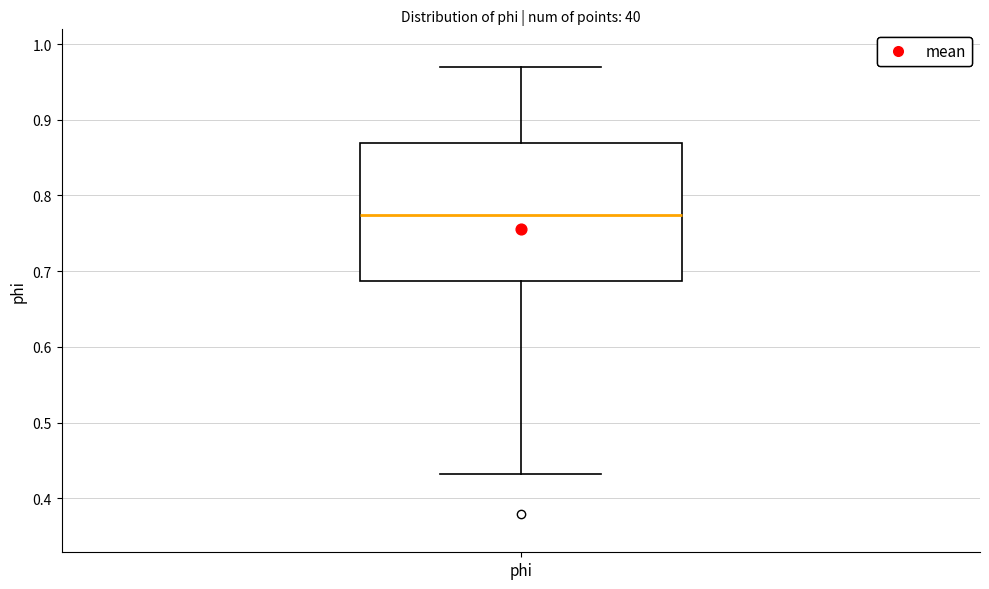

Read this box plot against the y-axis: the position of the median line, the range covered by the box, and the ends of both whiskers. The values are not printed on the chart, so give them approximately, as read against the axis.

median 0.77, box 0.69 to 0.87, whiskers 0.43 to 0.97